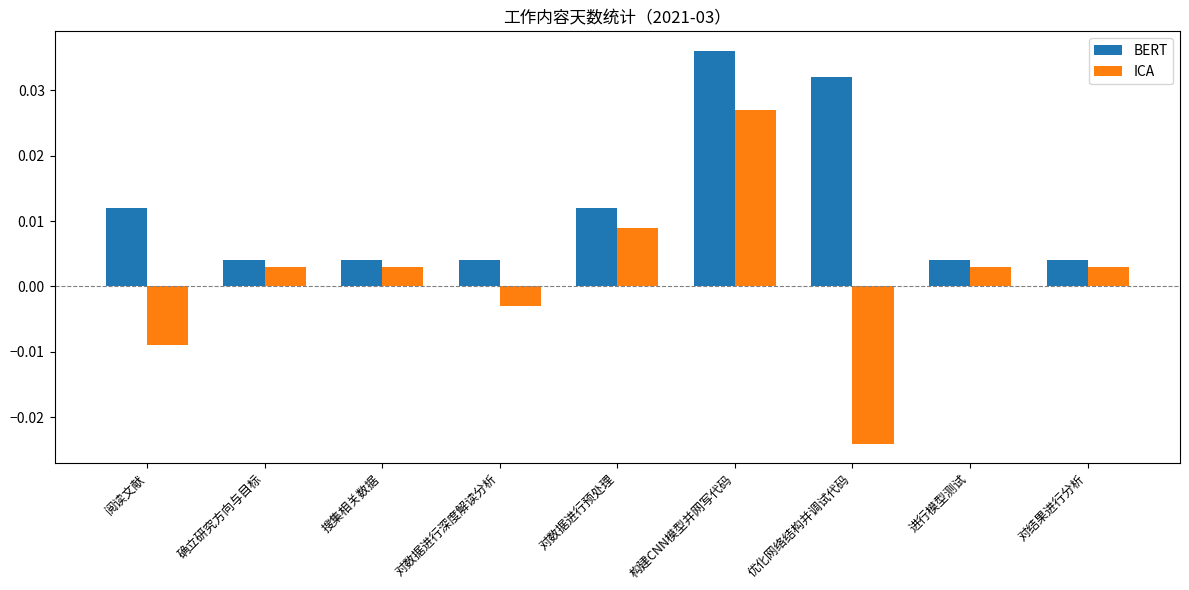

List the series in order of their peak value, lowest first.

ICA, BERT